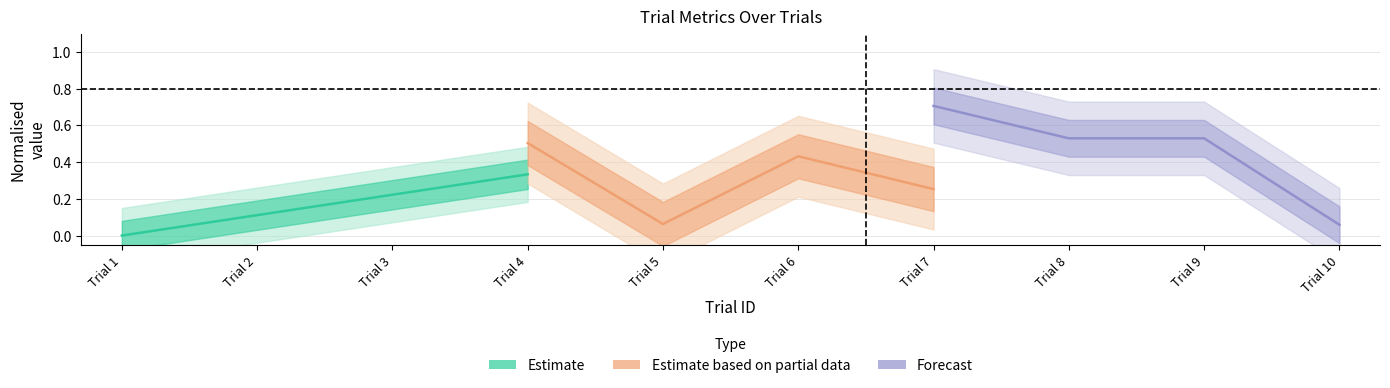

True or false: Forecast has more than 0 interior local peaks.

False